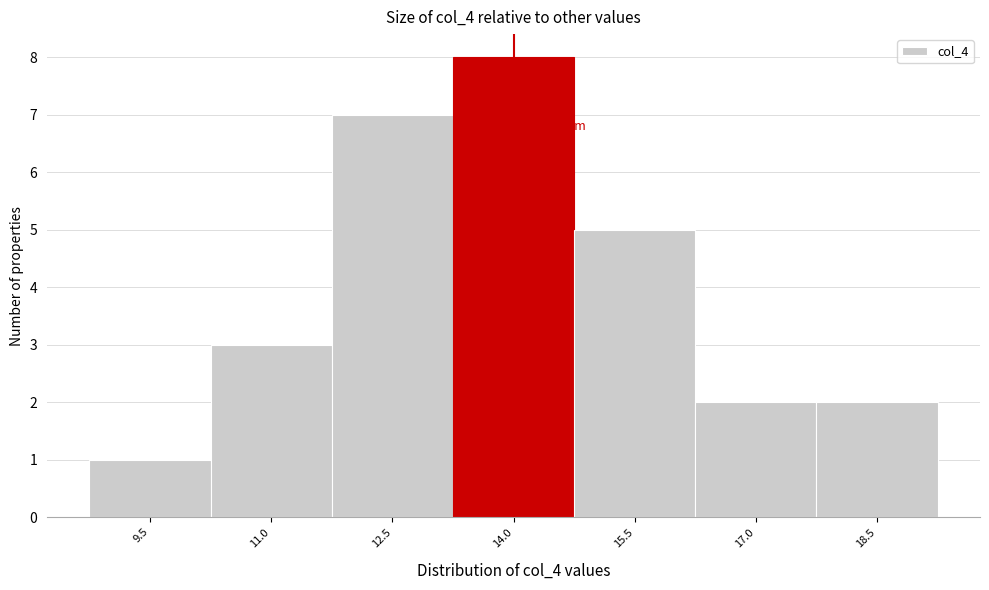

Reading left to right, list all the values displayed in this chart.

9.5=1	11.0=3	12.5=7	14.0=8	15.5=5	17.0=2	18.5=2